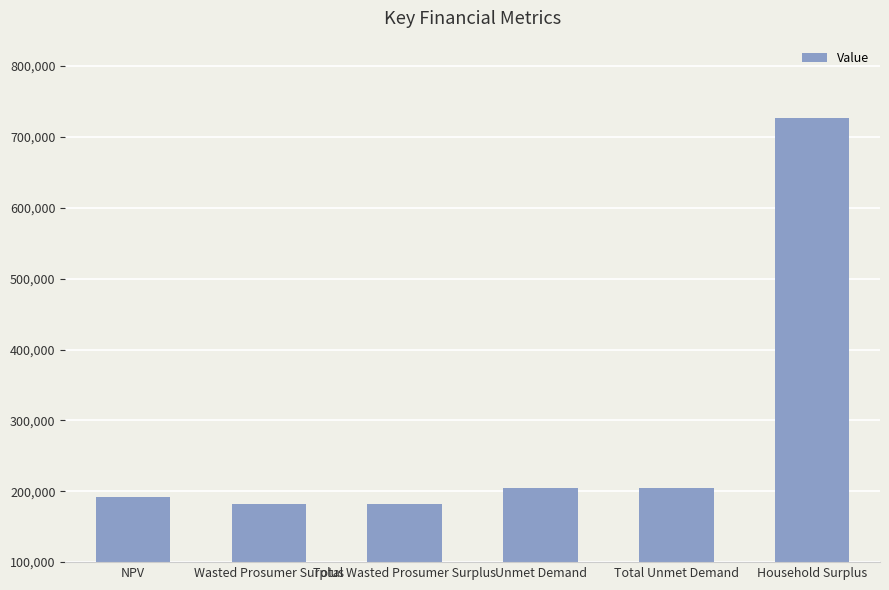

What is the sum of the values at NPV and Total Unmet Demand?

396094.5